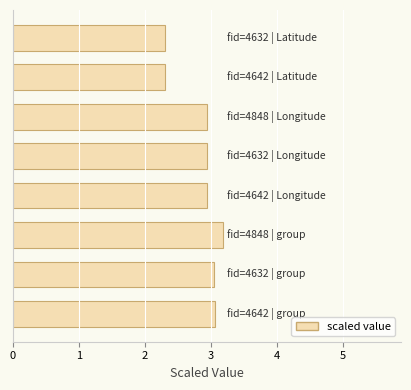

What is the minimum value shown in the chart?

2.3